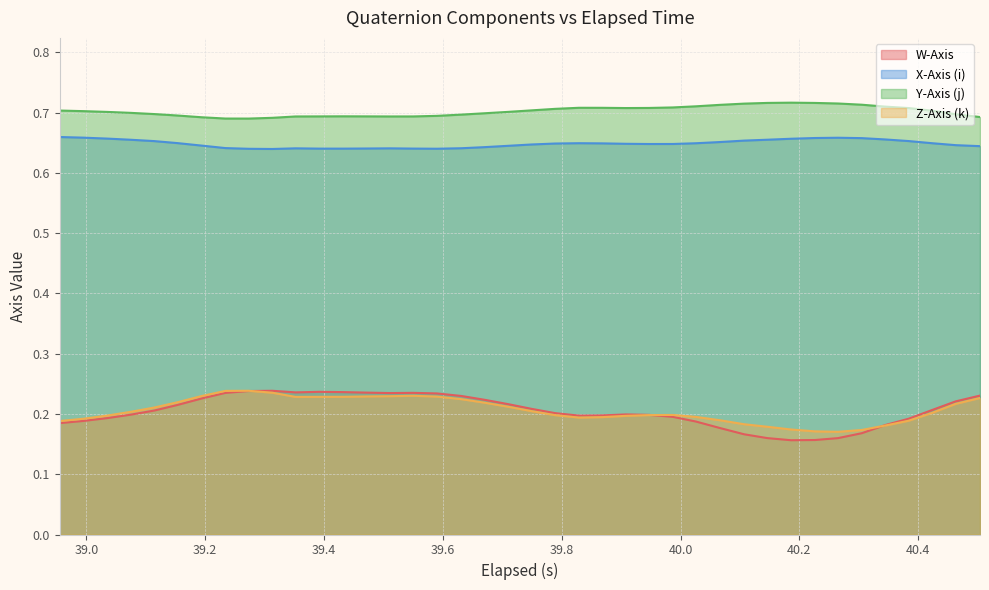

Which series has the widest spread of values?

W-Axis